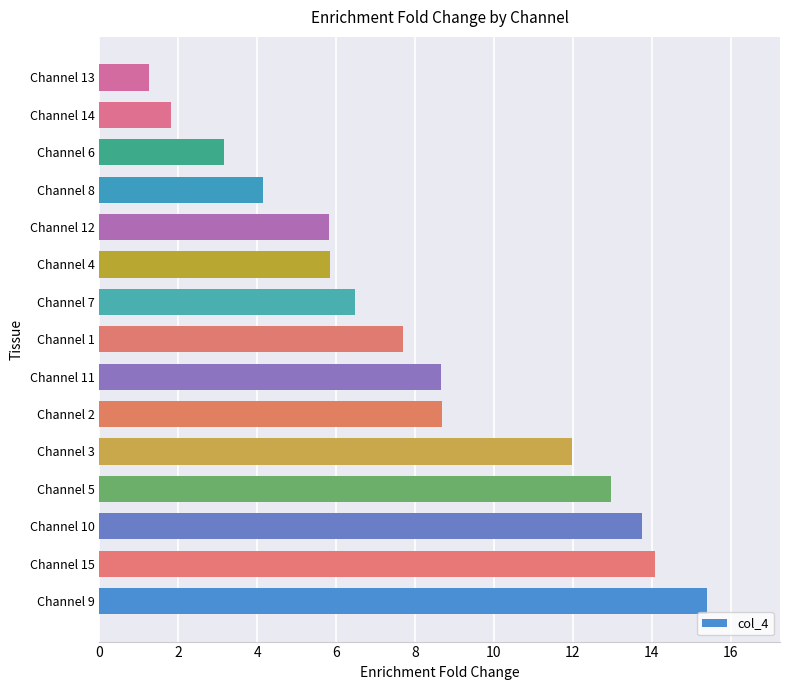

Count the number of data series in this chart.

1